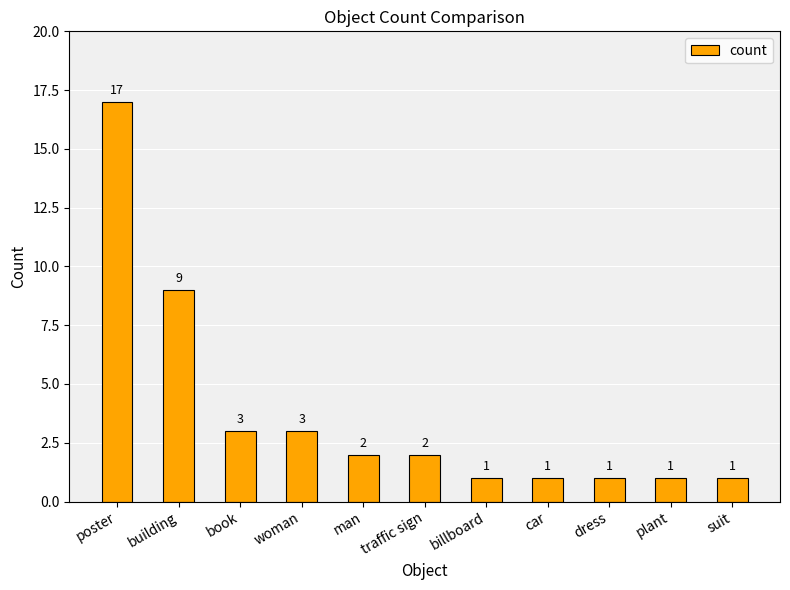

What value does the data have at suit?

1